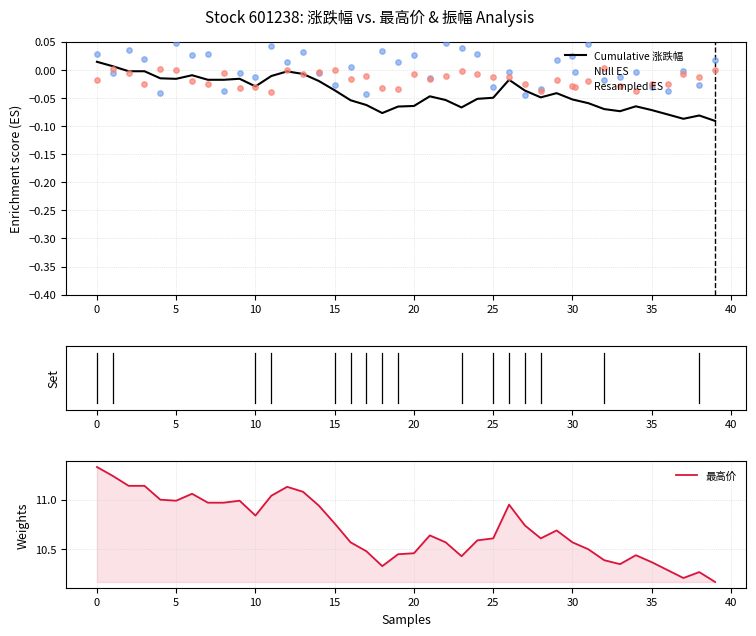

Is the value of Resampled ES at 38 greater than the value of Cumulative 涨跌幅 at 12?

No